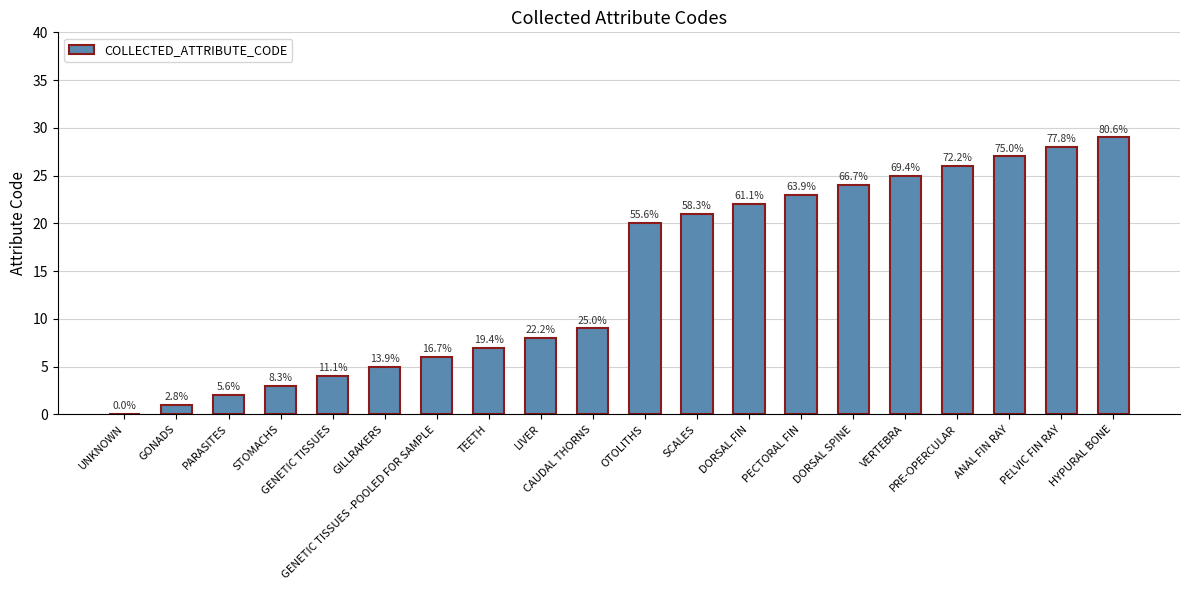

Reading left to right, transcribe all the data shown in this chart.

0	1	2	3	4	5	6	7	8	9	20	21	22	23	24	25	26	27	28	29